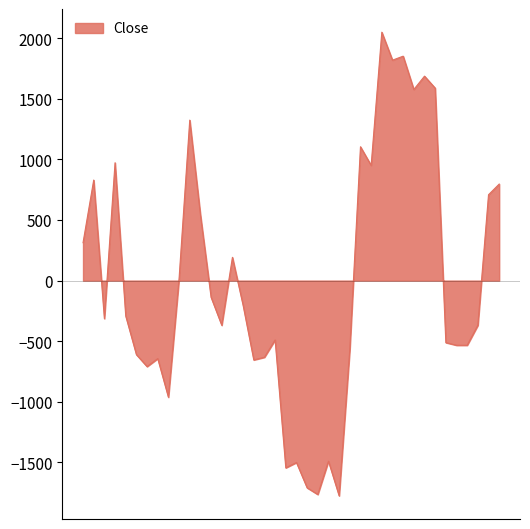

What is the difference between the maximum and minimum values?

3826.1